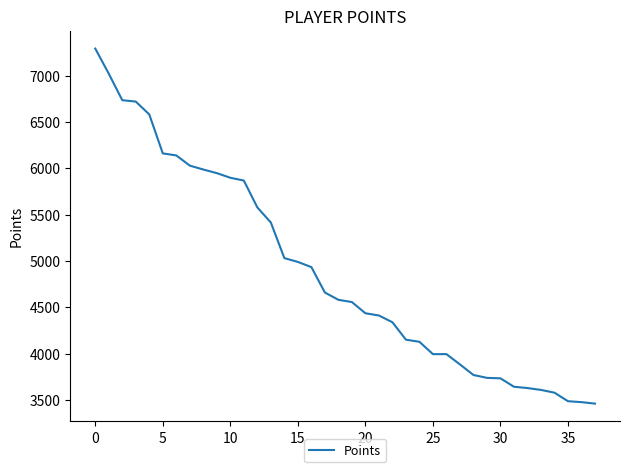

What is the sum of all values?

185593